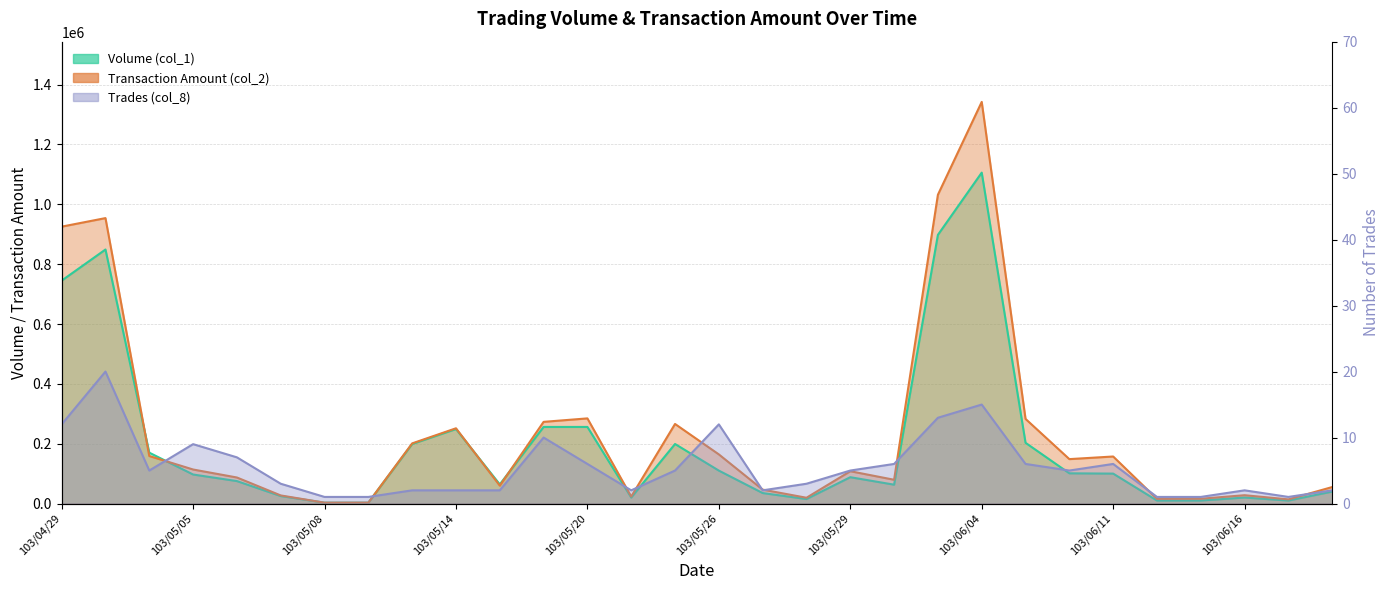

What are all the series names shown in the legend?

Volume (col_1), Transaction Amount (col_2), Trades (col_8)